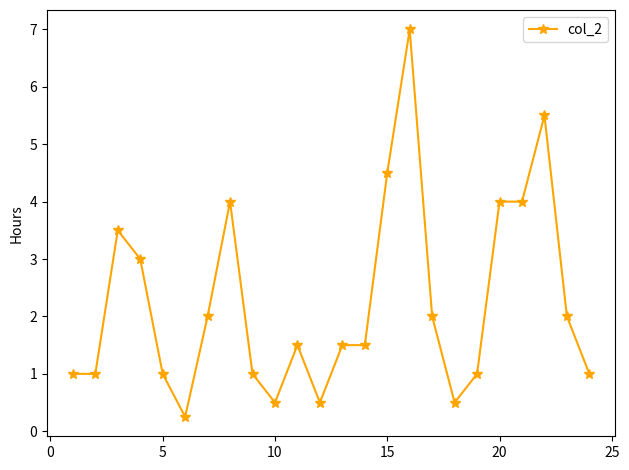

True or false: there are more than 0 points higher than both neighbors.

True